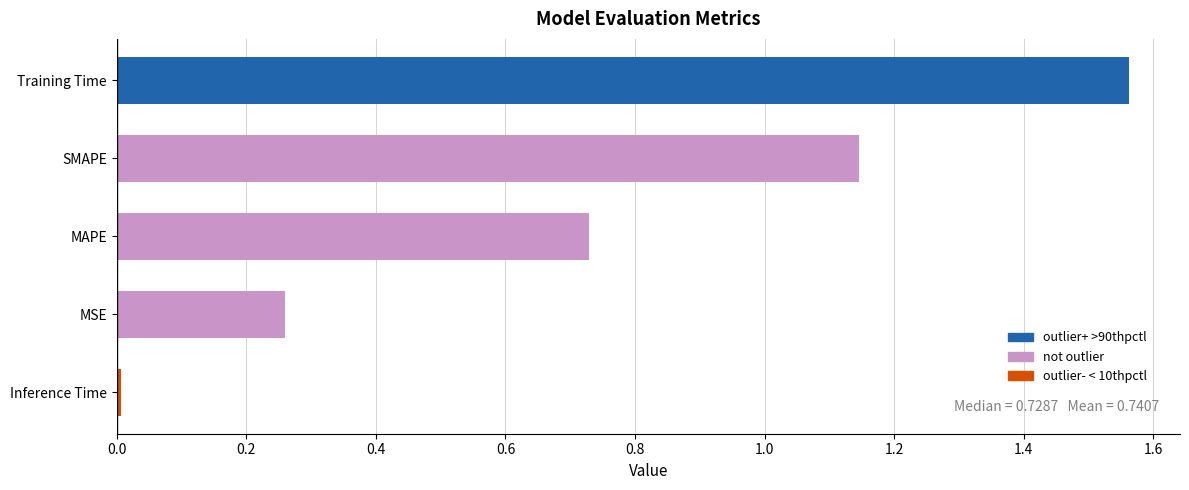

True or false: the data shows 0.1 at MSE.

False